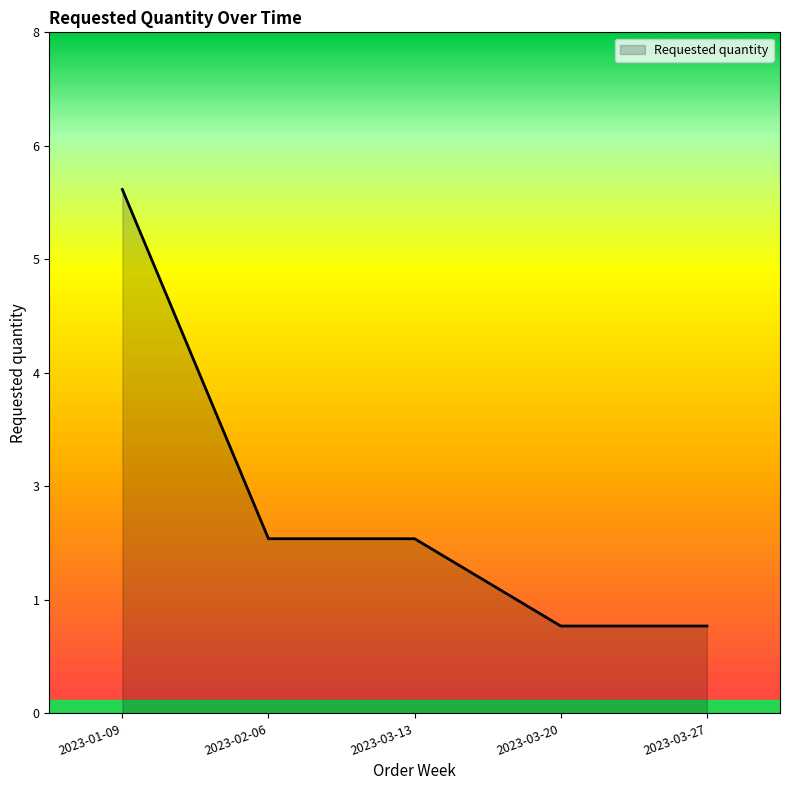

At which label is the value closest to 3?

2023-02-06